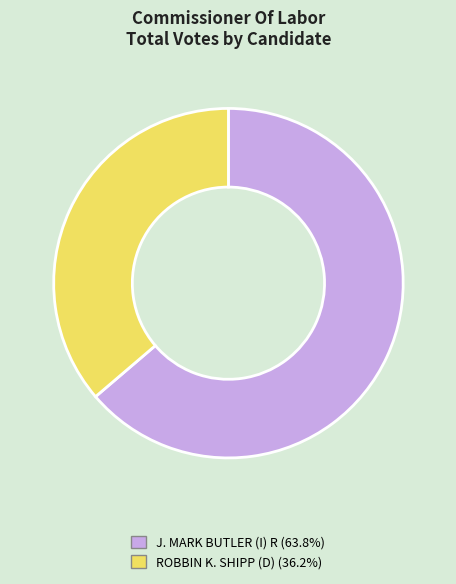

Rank the categories by value from highest to lowest.

J. MARK BUTLER (I) R, ROBBIN K. SHIPP (D)